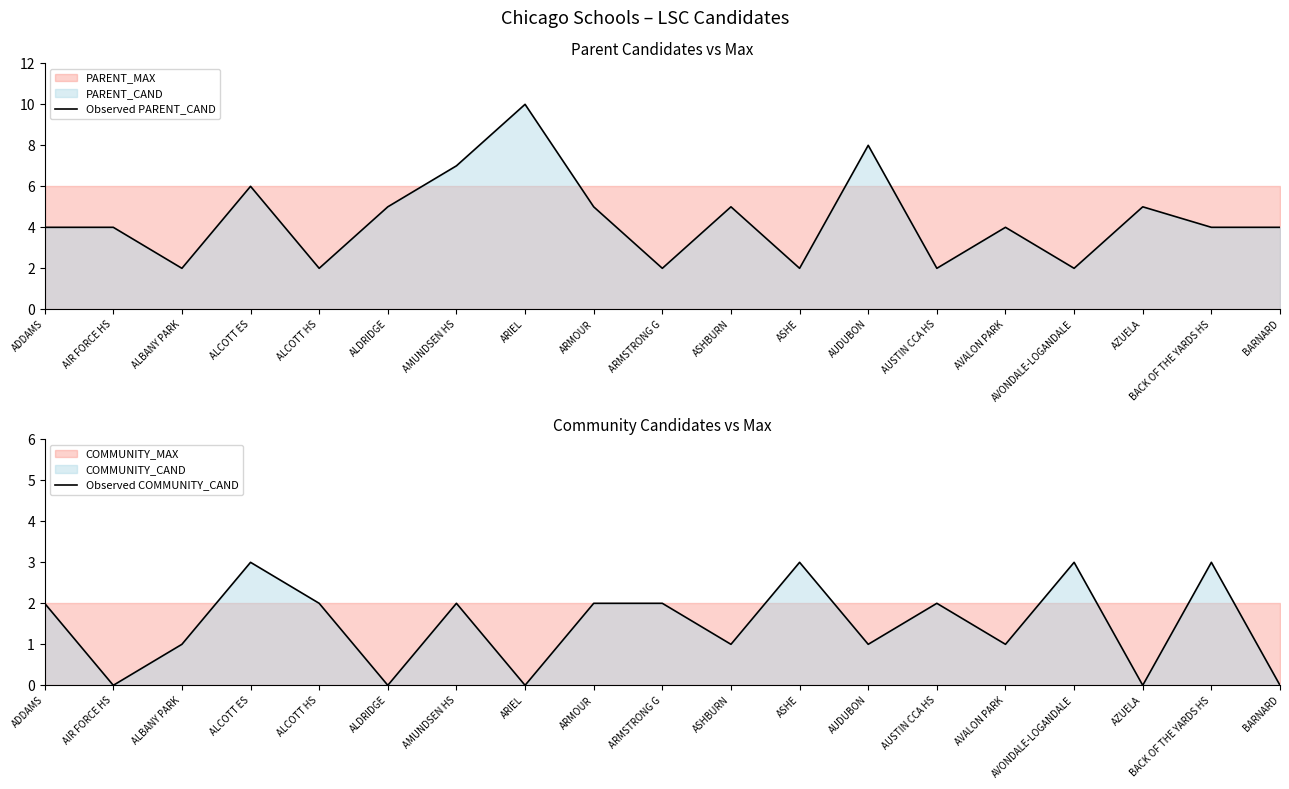

Which series has the largest range (max minus min)?

Observed PARENT_CAND